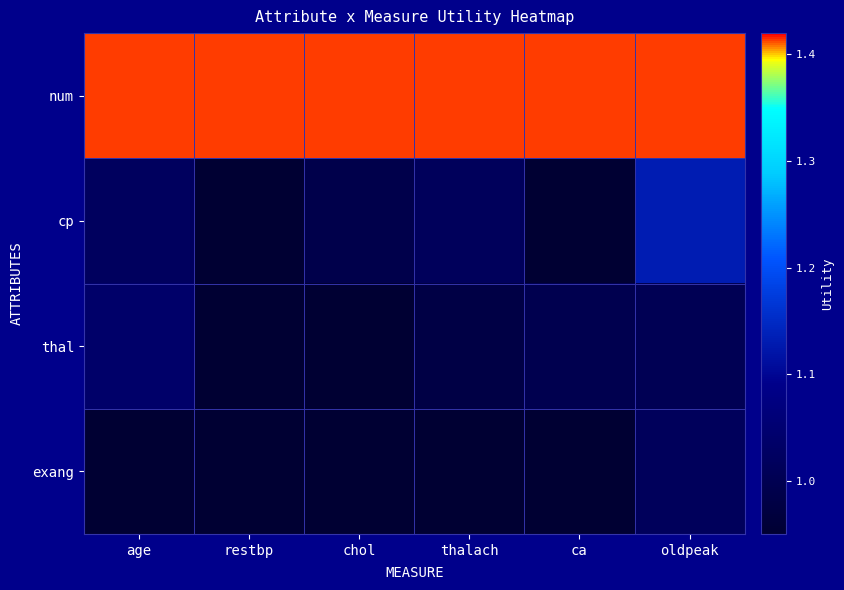

At which category is the sum across all series the highest?

oldpeak